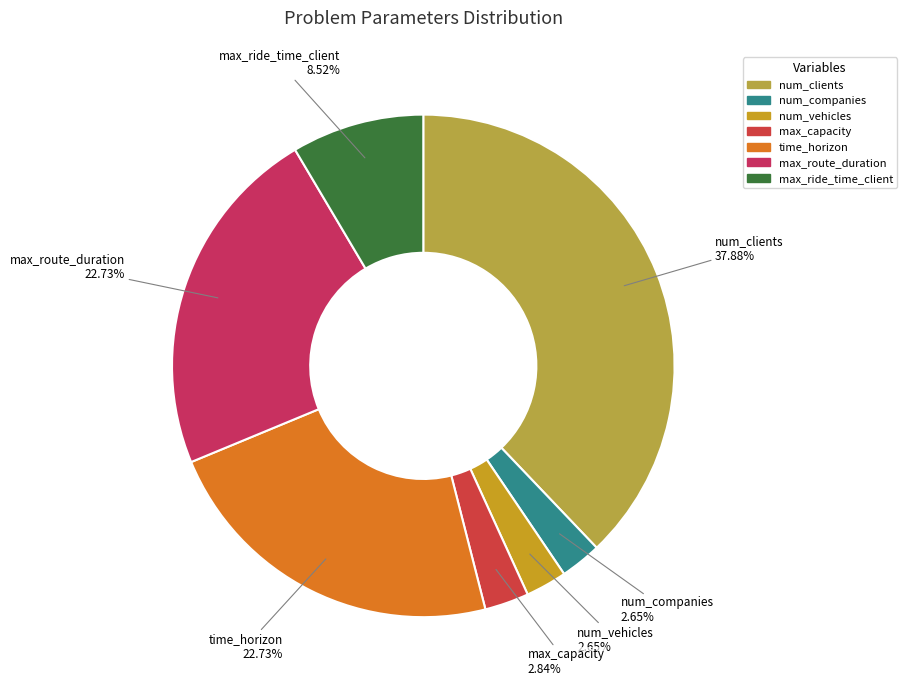

How many segments does this pie chart have?

7